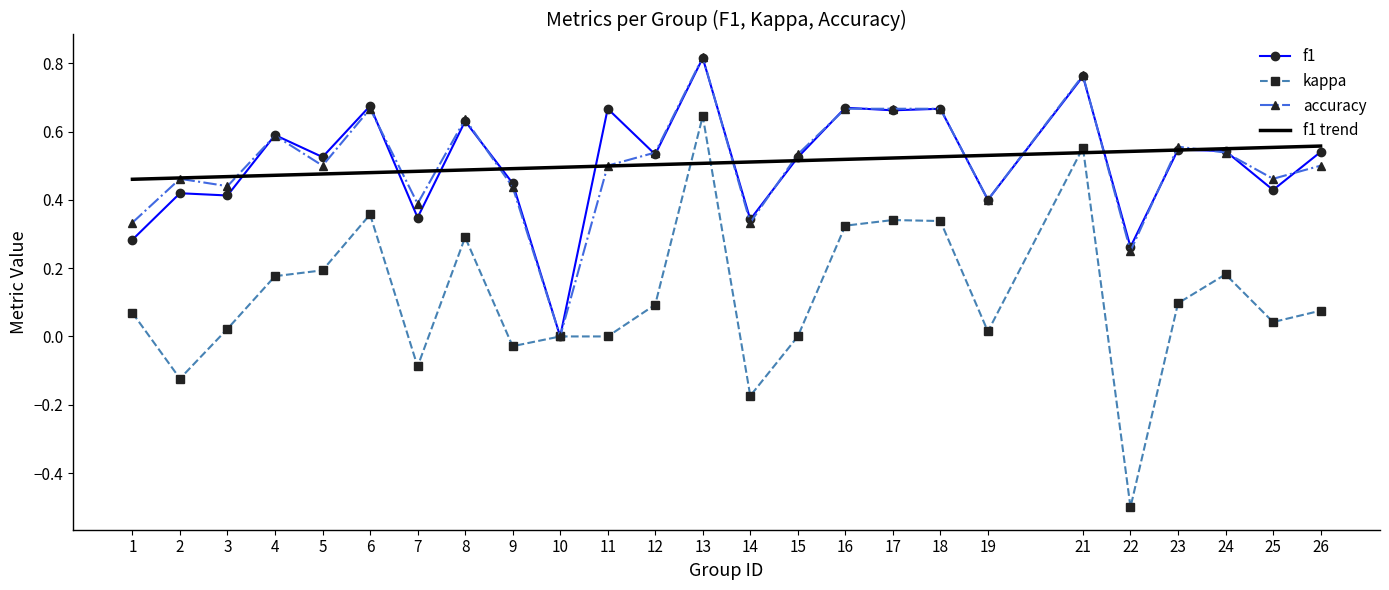

How many lines are shown in the chart?

3